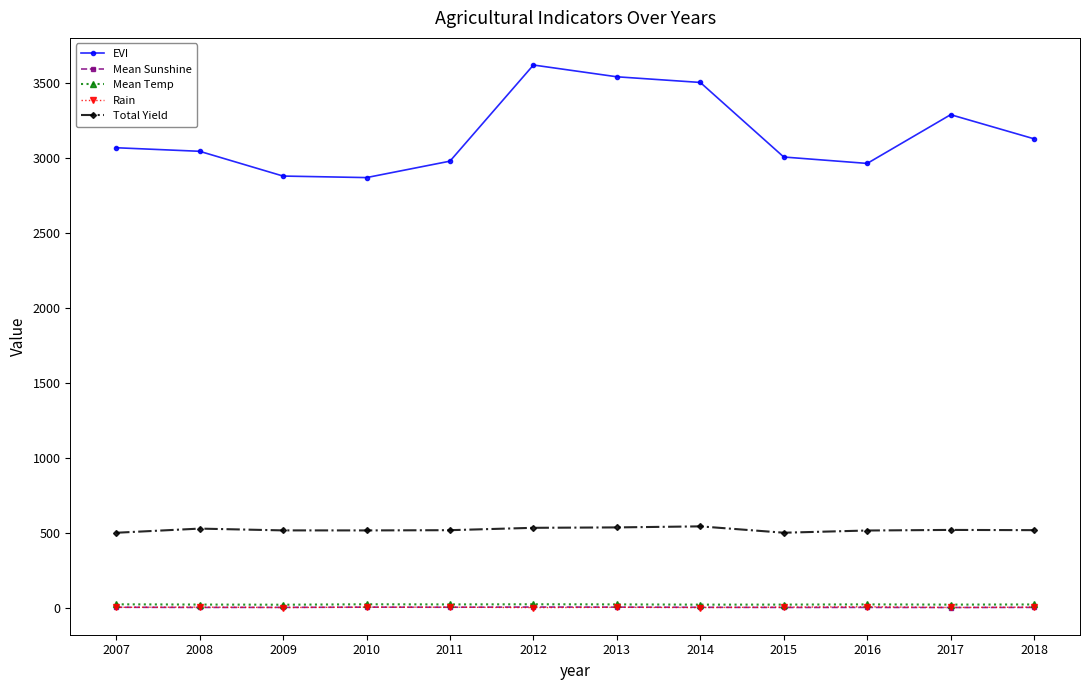

What is the average value of the Mean Sunshine series?

5.2